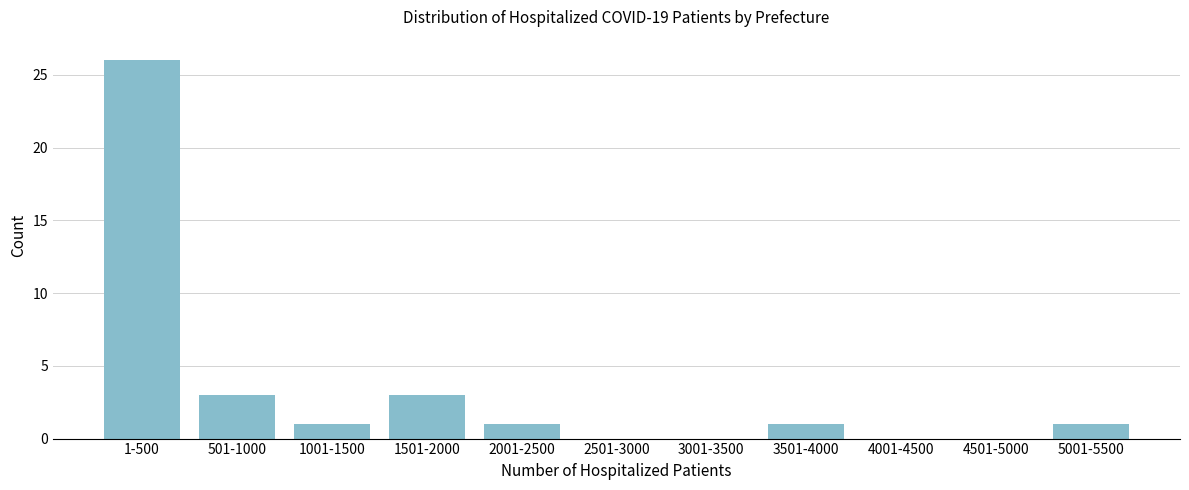

Reading left to right, transcribe all the data shown in this chart.

1-500=26	501-1000=3	1001-1500=1	1501-2000=3	2001-2500=1	2501-3000=0	3001-3500=0	3501-4000=1	4001-4500=0	4501-5000=0	5001-5500=1